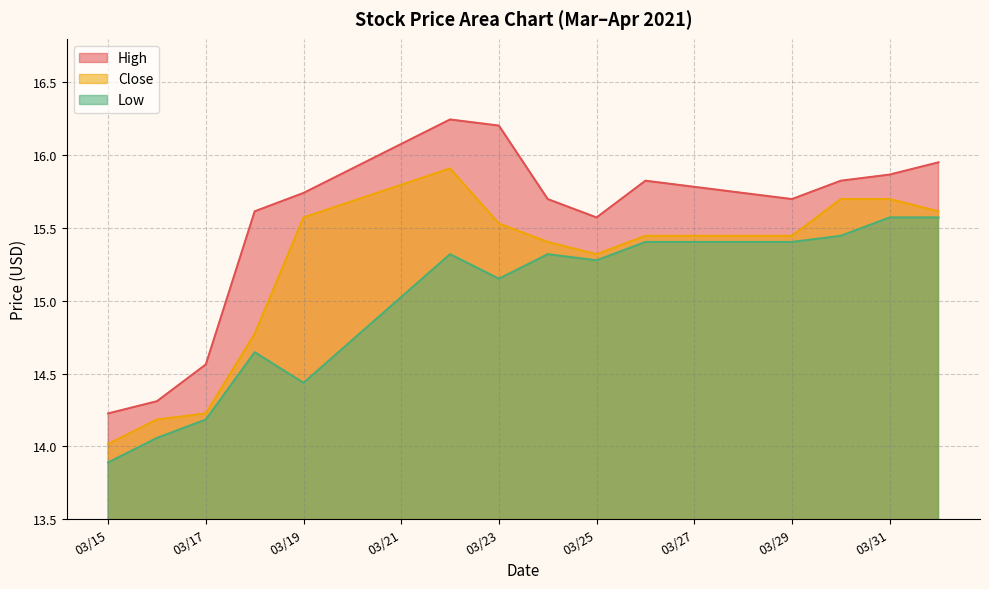

What are all the series names shown in the legend?

High, Close, Low